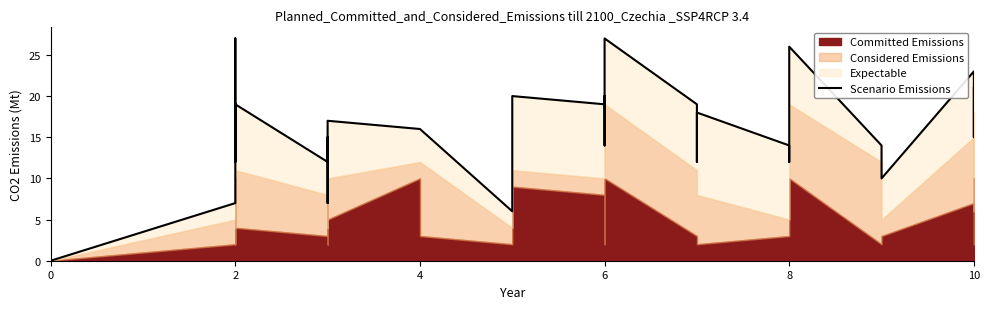

What is the greatest value displayed?

27